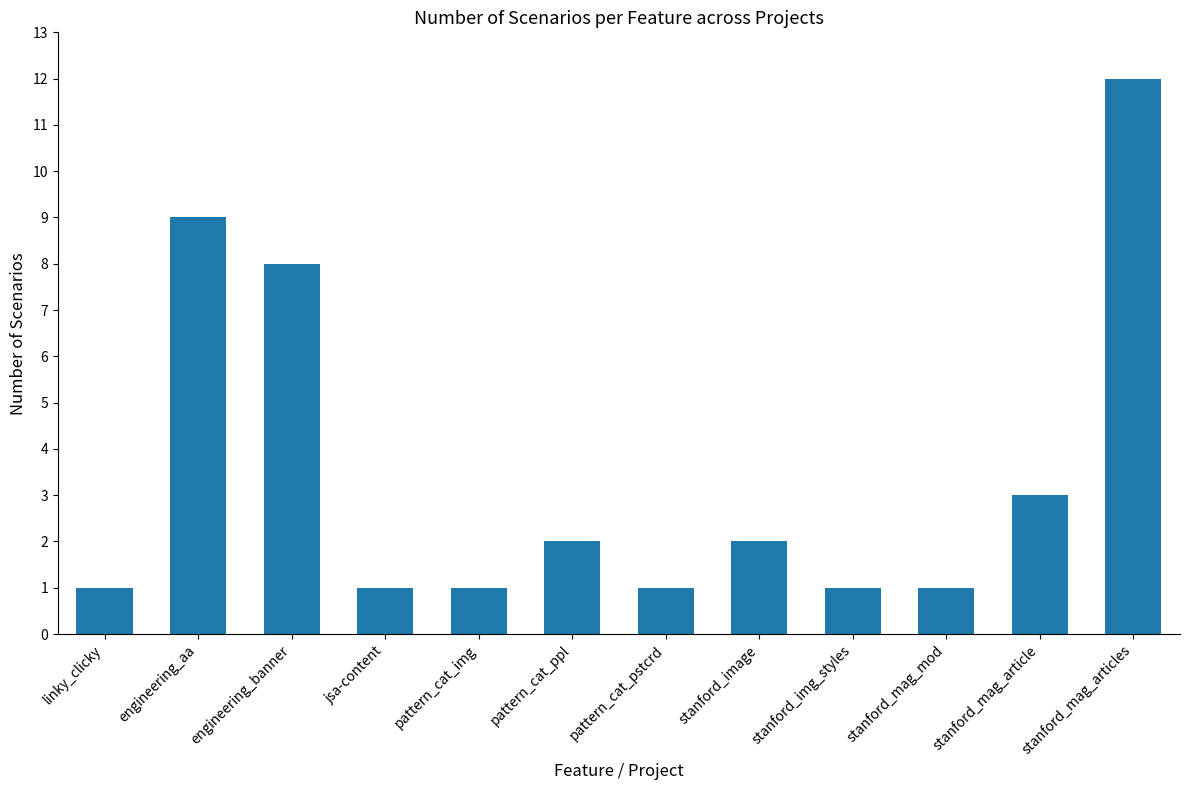

How many bars are there in total?

12